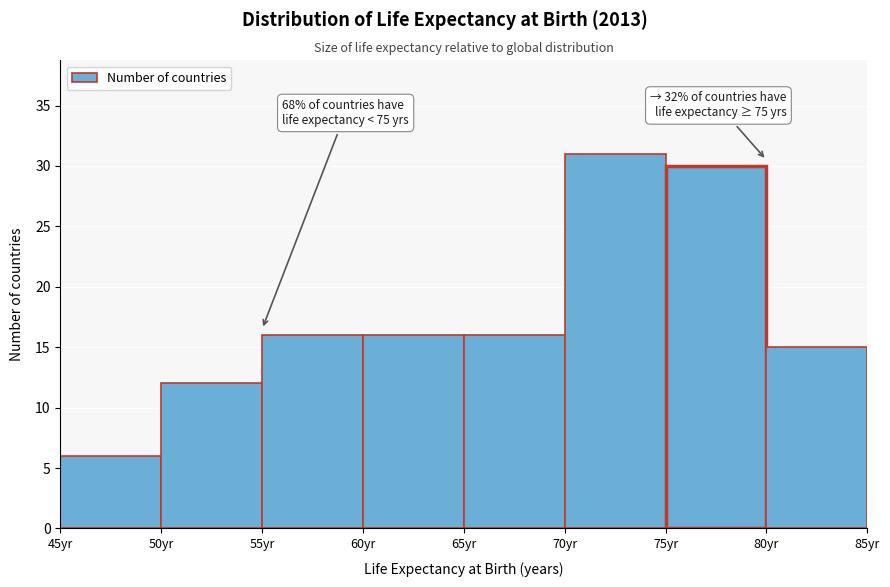

Which range on the x-axis has the tallest bar?

70 to 75